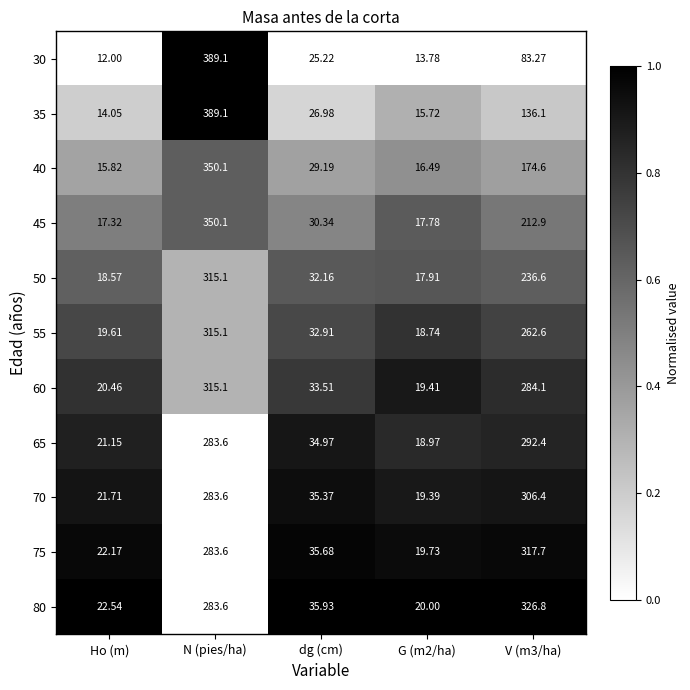

At which category is the sum across all series the highest?

N (pies/ha)